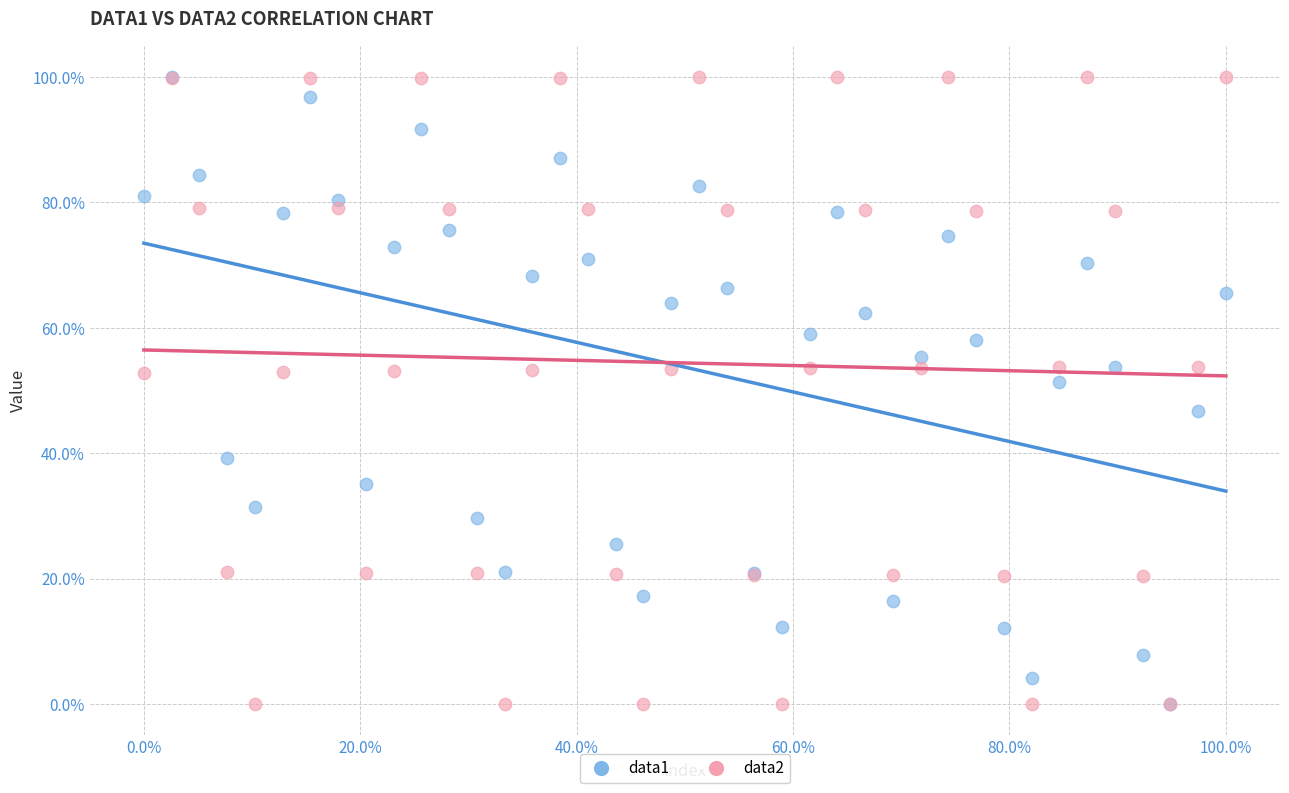

What are all the series names shown in the legend?

data1, data2